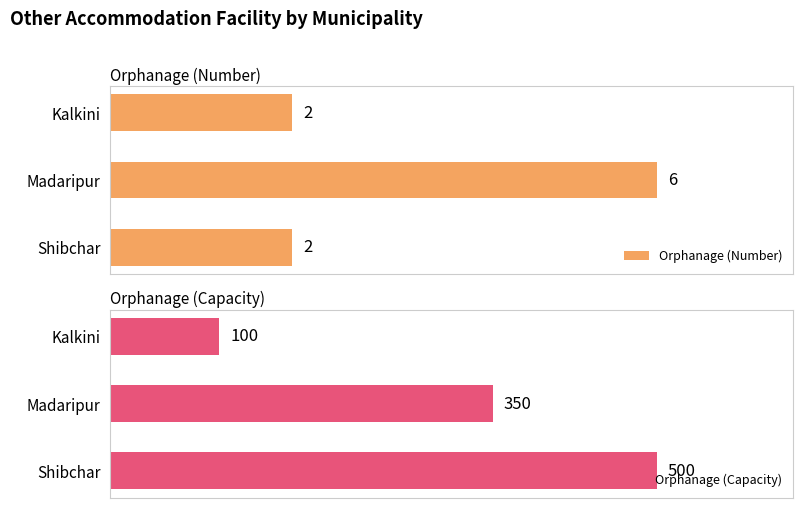

How many distinct data groups are displayed?

2